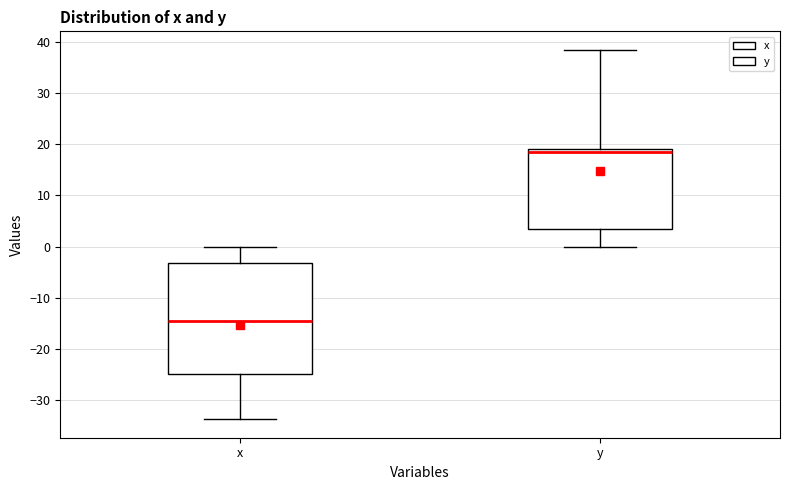

Where is the upper edge of the box for x on the y-axis? The values are not printed on the chart, so give them approximately, as read against the axis.

-3